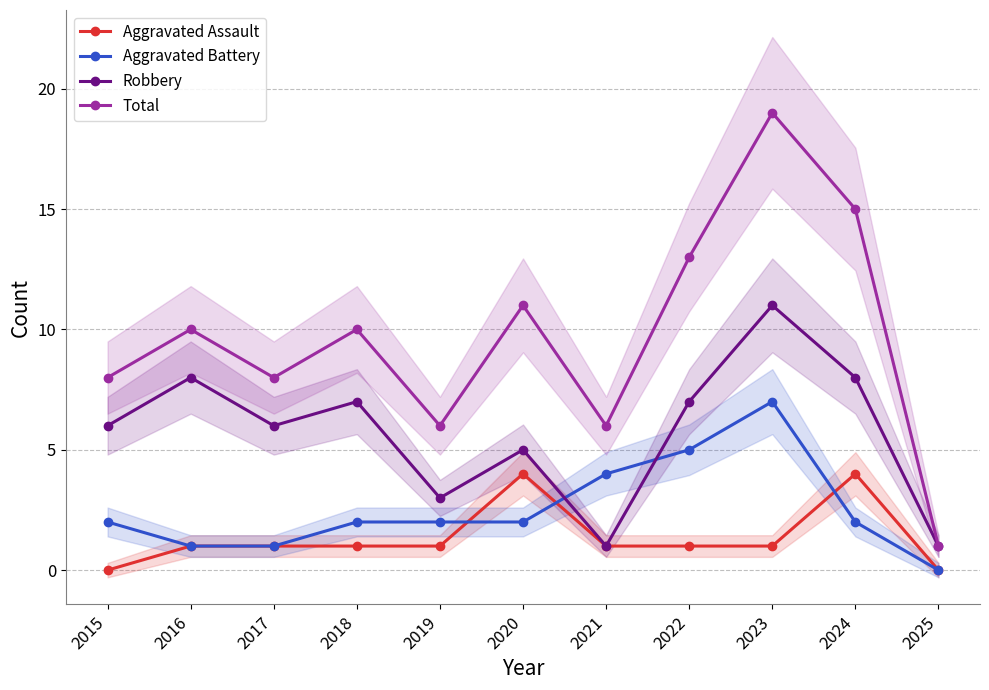

Where is Robbery nearest to the value 6?

2015